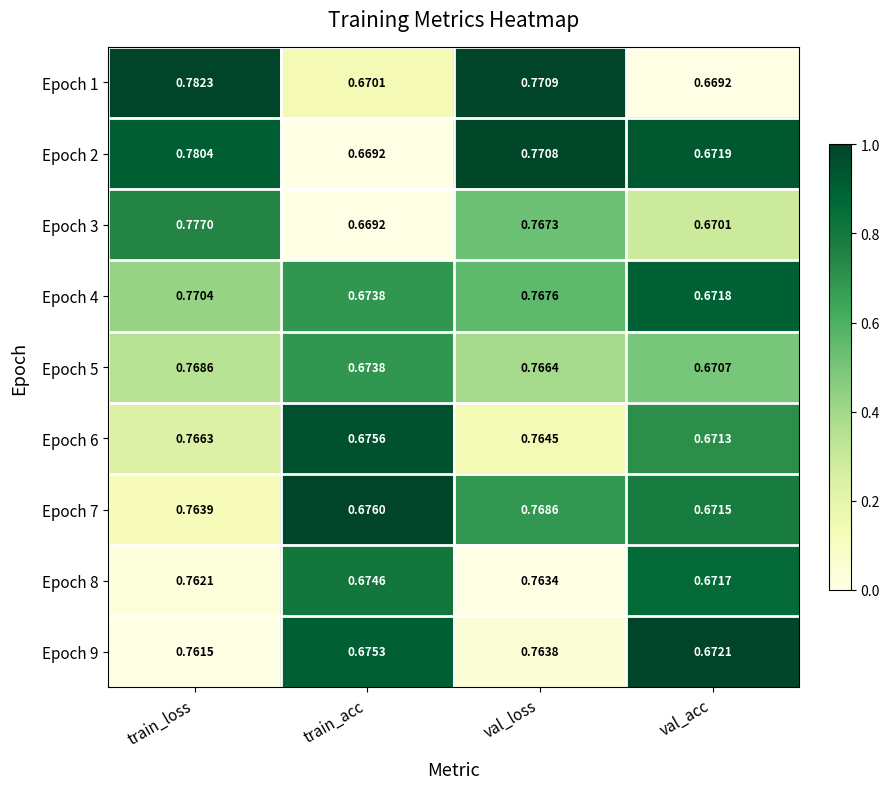

How many series are shown in this chart?

9